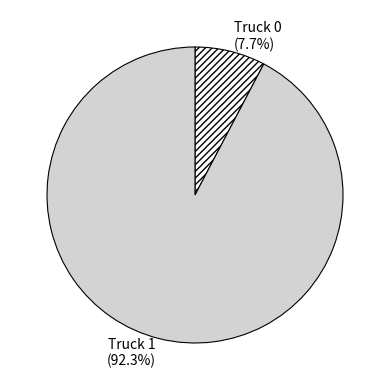

True or false: Truck 1 accounts for 92% of the total.

True